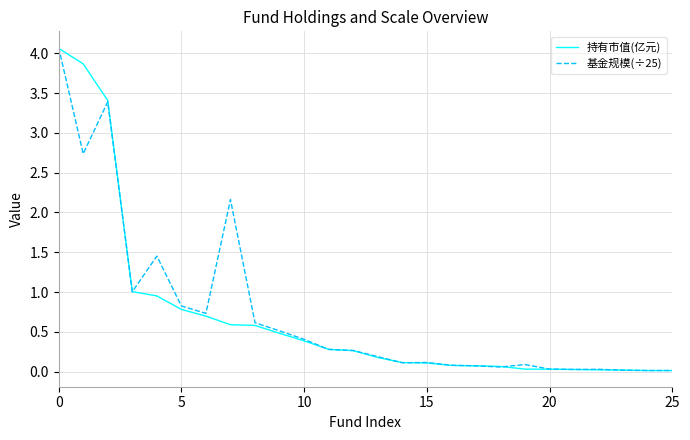

How many lines are shown in the chart?

2